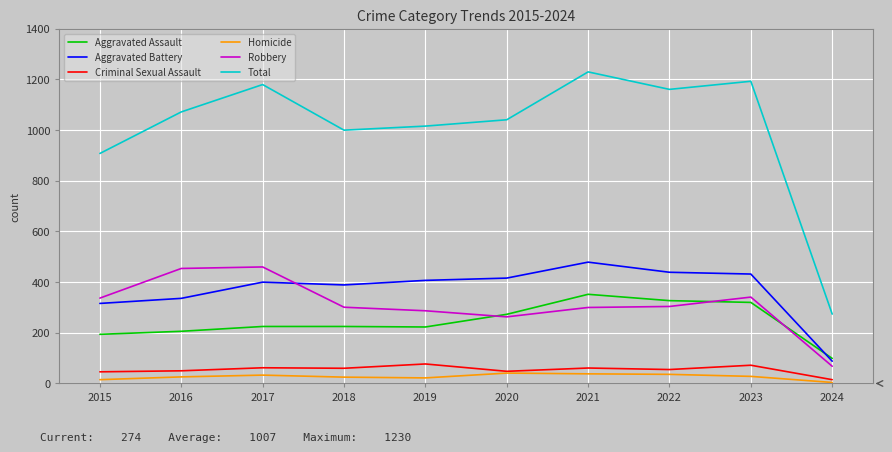

Read the Robbery value at 2021, to the nearest 50.

300